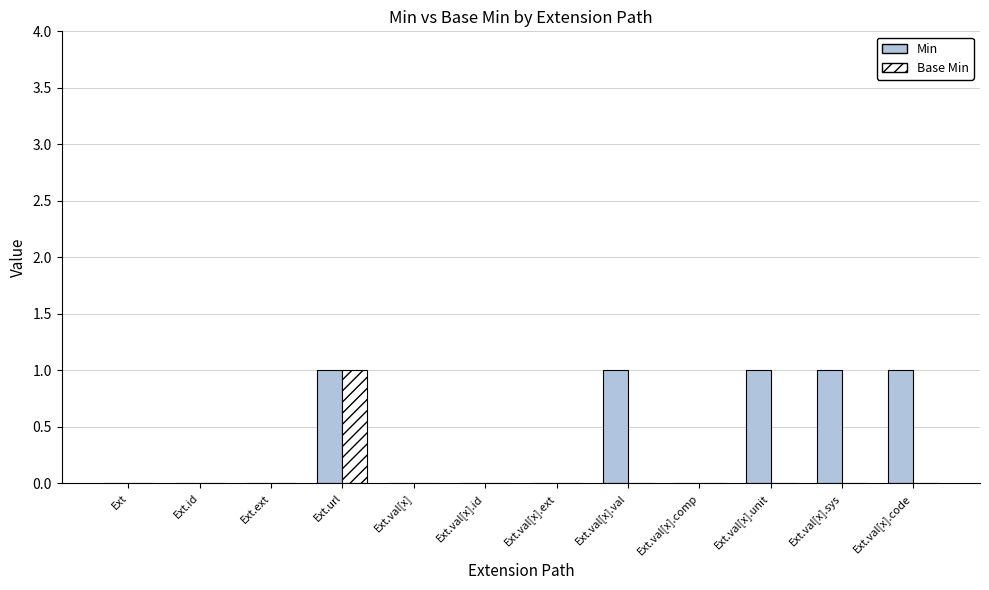

What is the sum of all Base Min values?

1